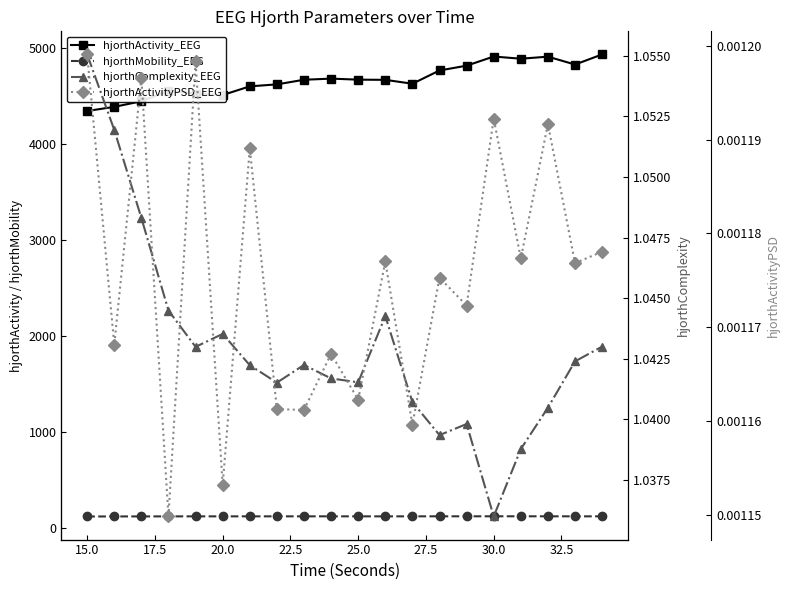

Between 25.0 and 32.5, which series saw the biggest shift?

hjorthActivity_EEG